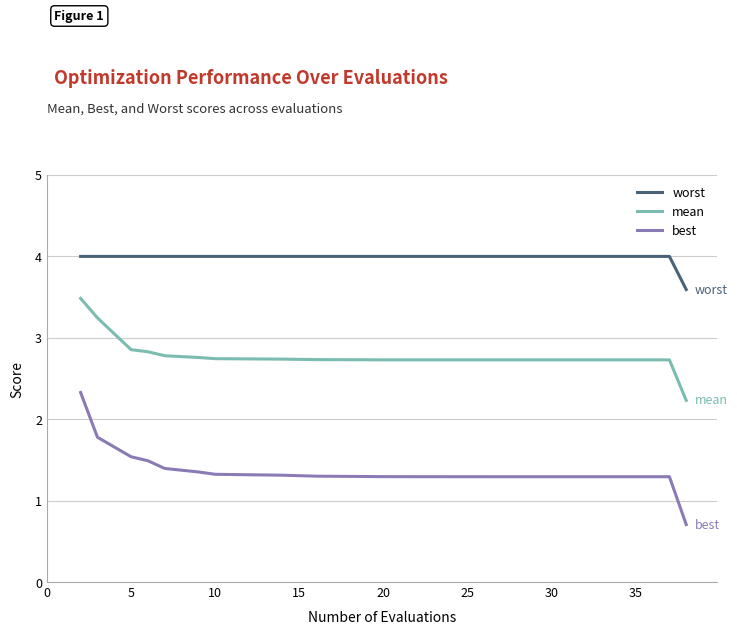

Which series has the widest spread of values?

best